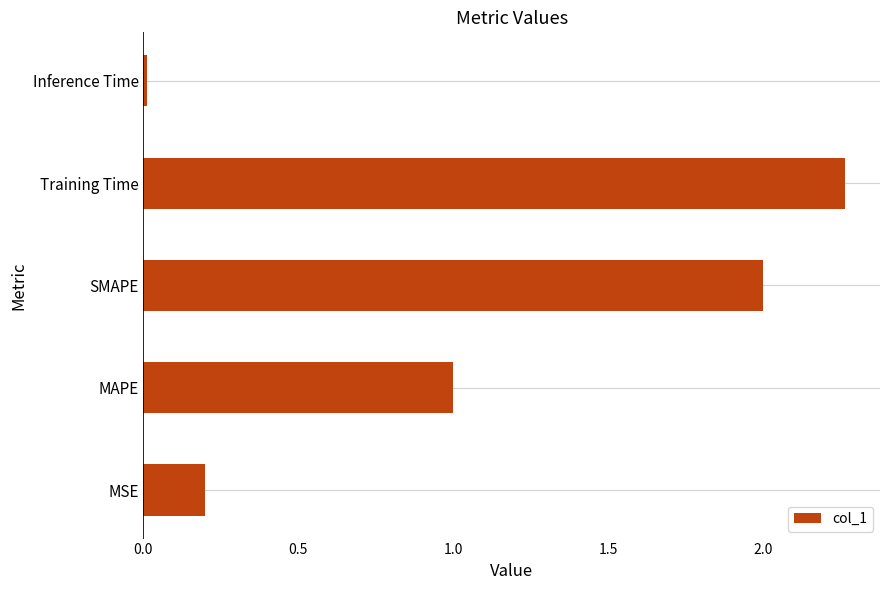

The chart shows a value of 0.2 at MSE. True or false?

True